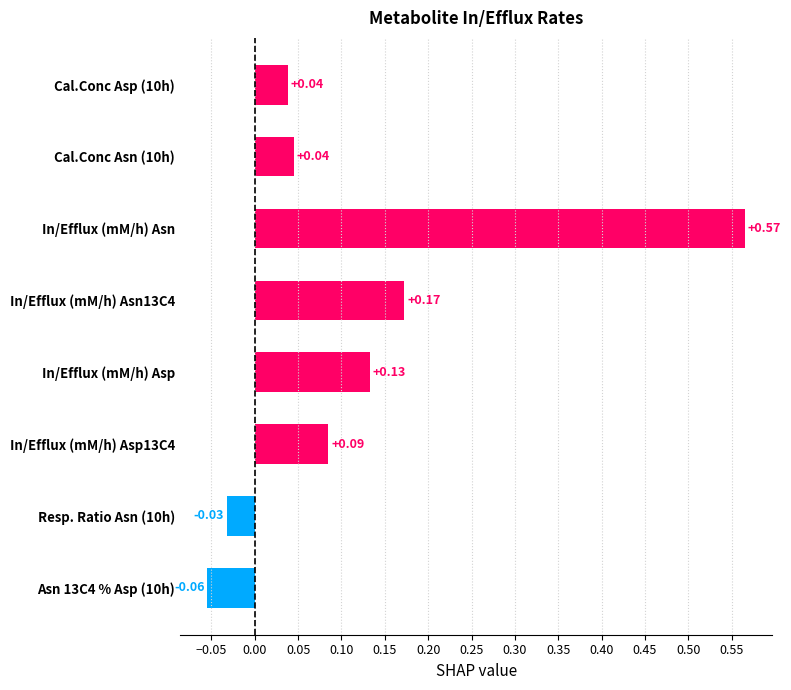

Between In/Efflux (mM/h) Asp13C4 and Cal.Conc Asp (10h), which is larger?

In/Efflux (mM/h) Asp13C4